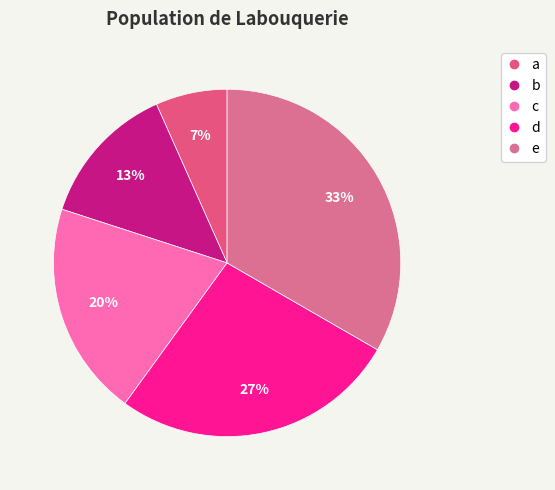

Does c represent more than half of the total?

No